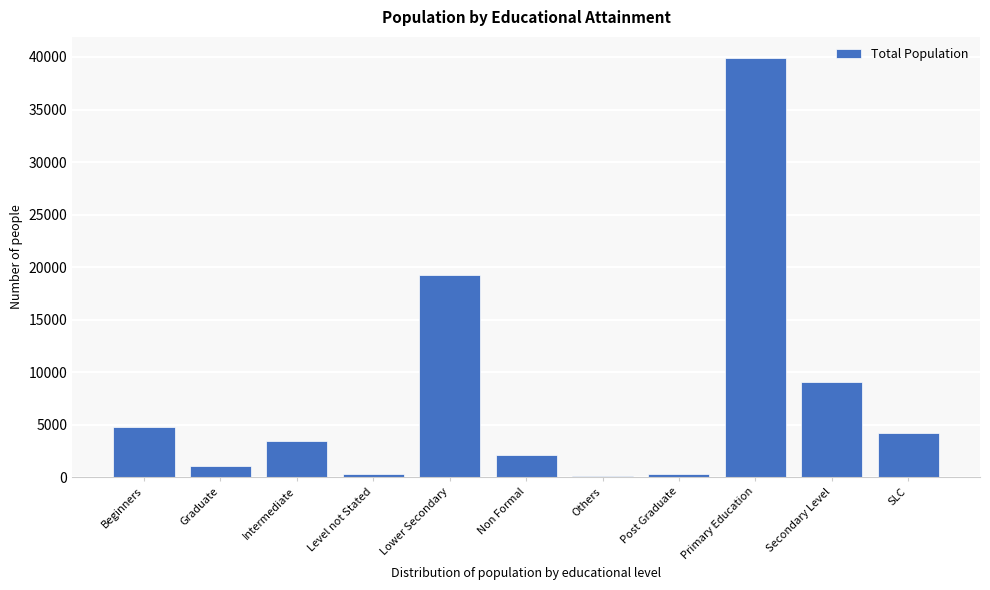

Which category has the highest value across all series?

Primary Education